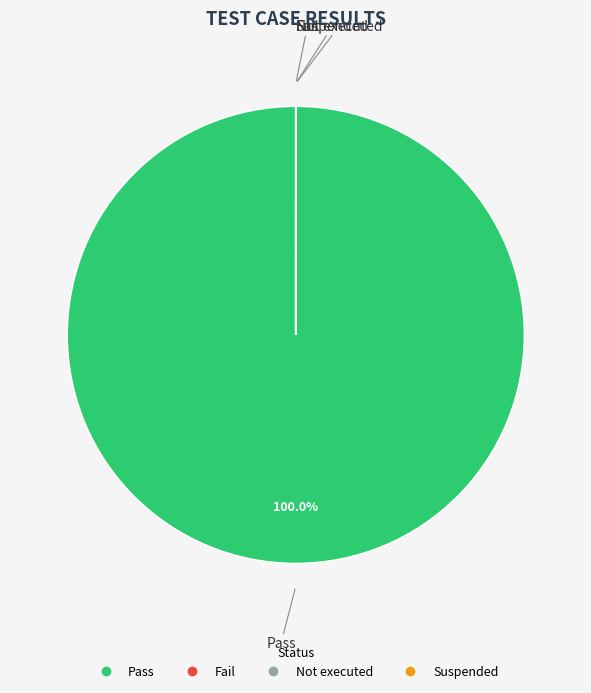

Does any single category account for the majority?

Yes